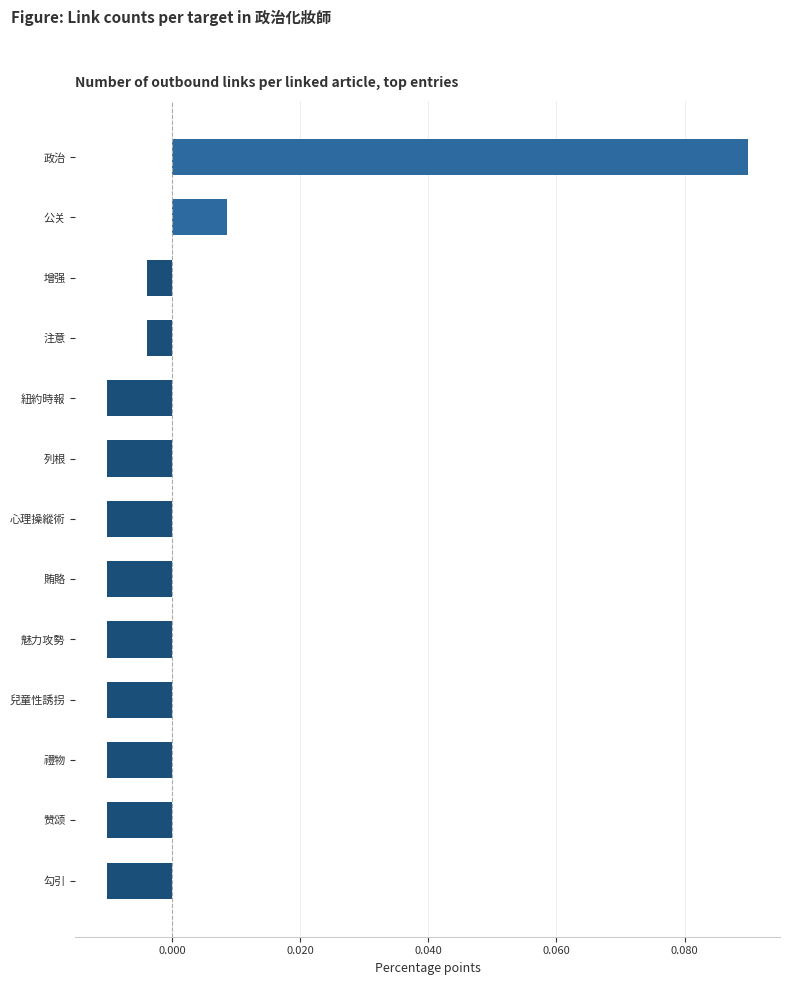

What is the label of the 13th bar from the bottom?

政治